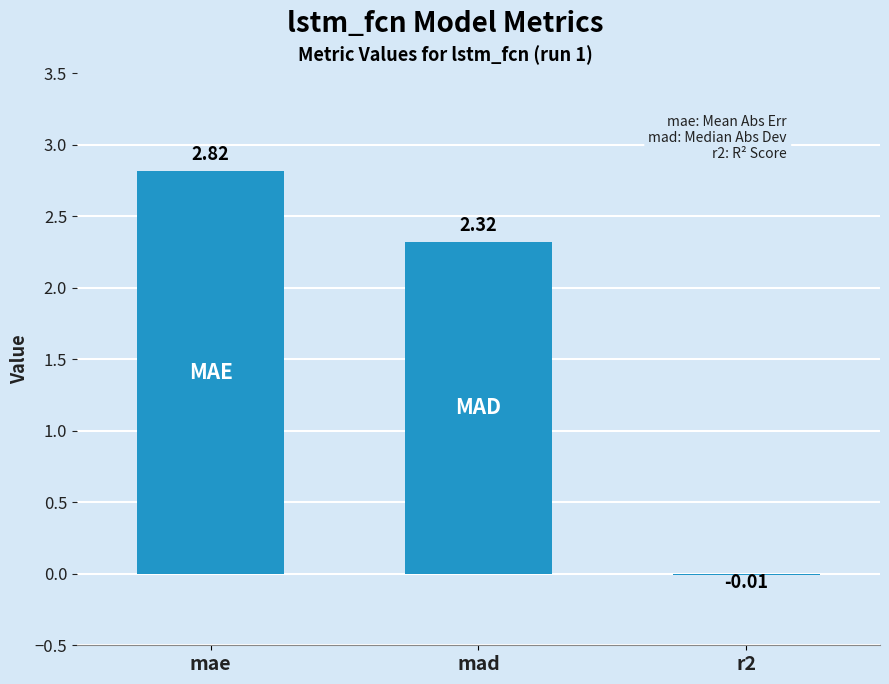

What is the sum of all values?

5.1